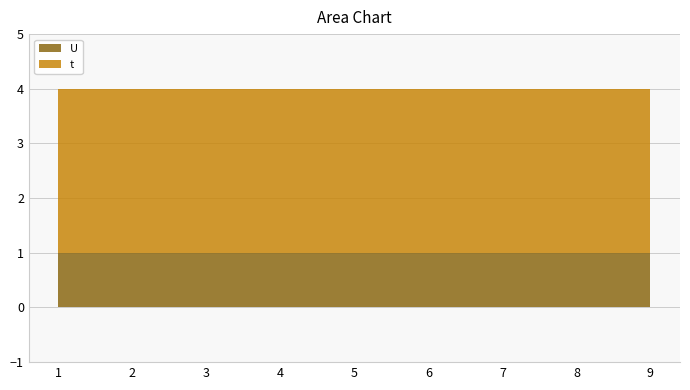

List the series in order of their overall mean, lowest first.

U, t